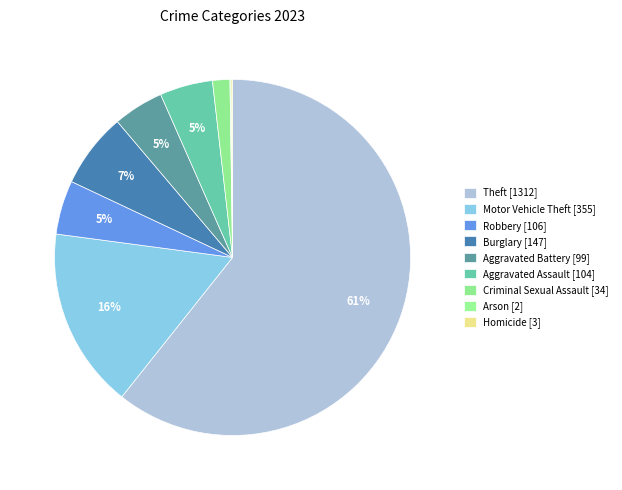

Which slice represents more than half of the pie?

Theft